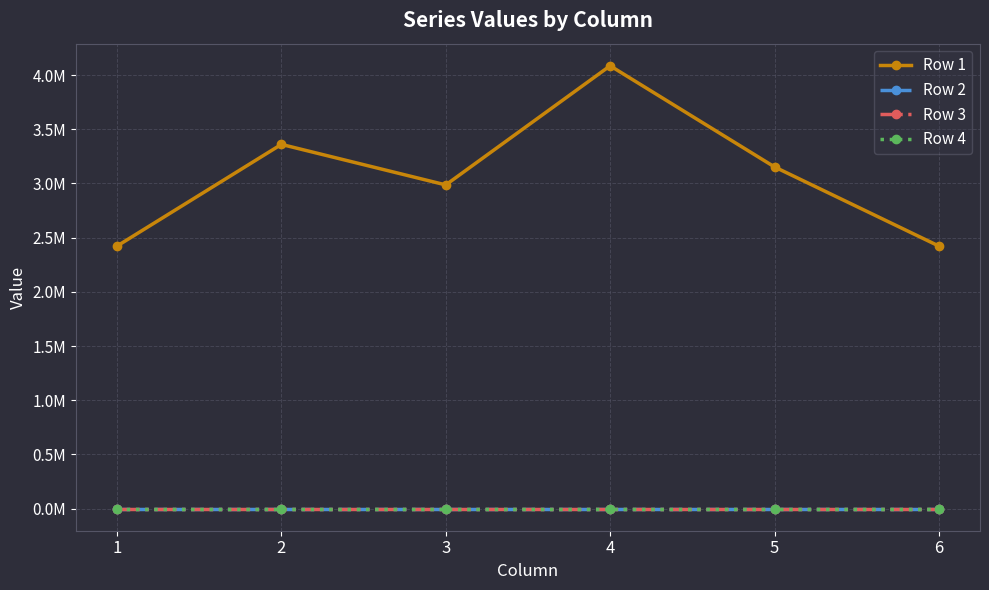

Is this an area chart (filled region under the line)?

No